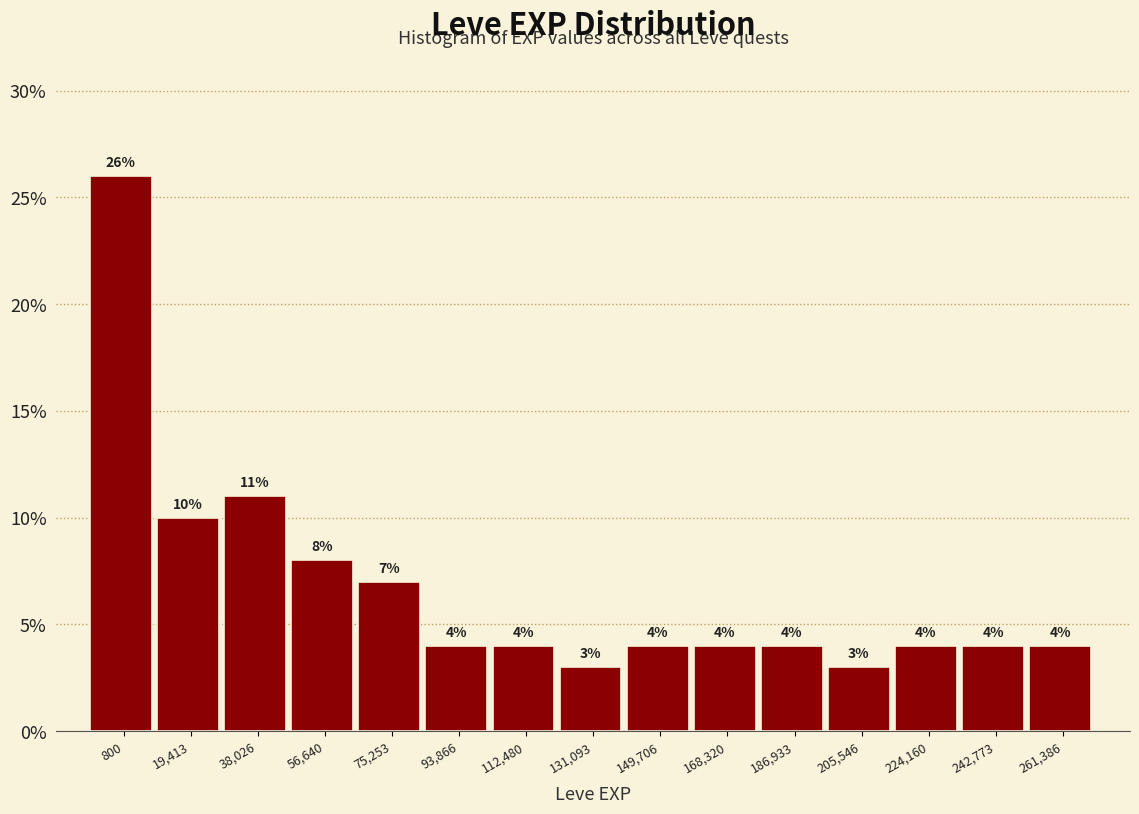

Reading right to left, what are all the values shown in this chart?

4.0	4.0	4.0	3.0	4.0	4.0	4.0	3.0	4.0	4.0	7.0	8.0	11.0	10.0	26.0